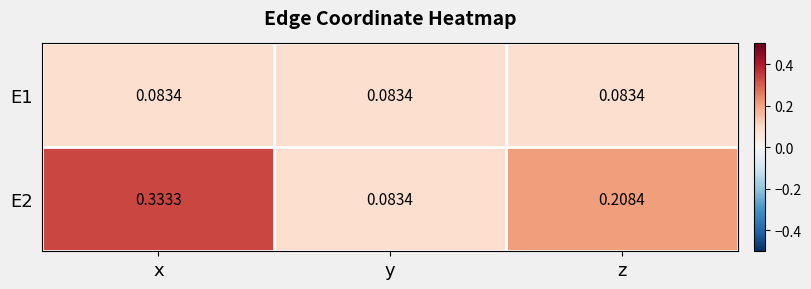

Where is E2 nearest to the value 0?

y